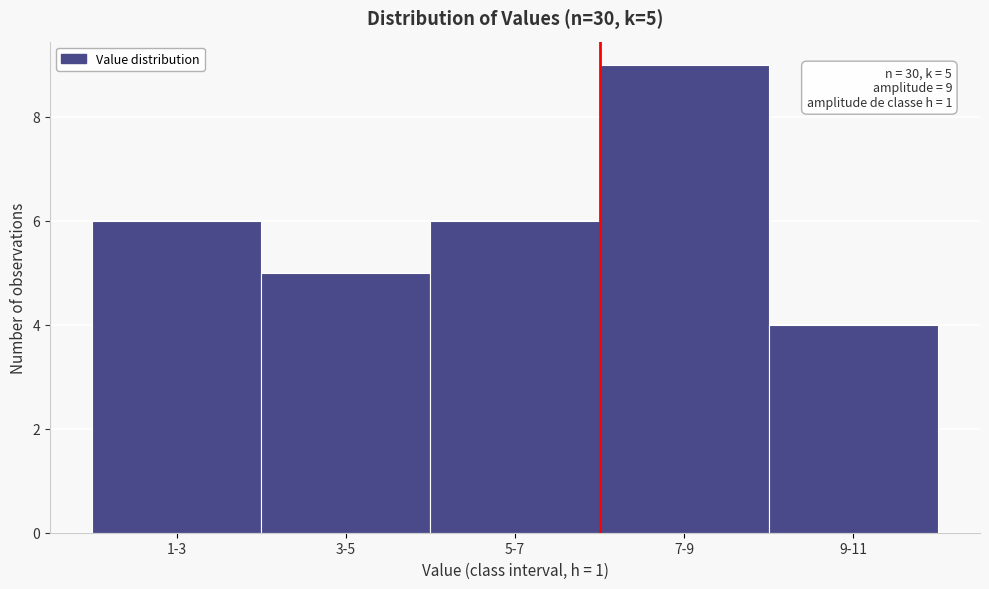

Reading left to right, transcribe all the data shown in this chart.

1-3=6	3-5=5	5-7=6	7-9=9	9-11=4